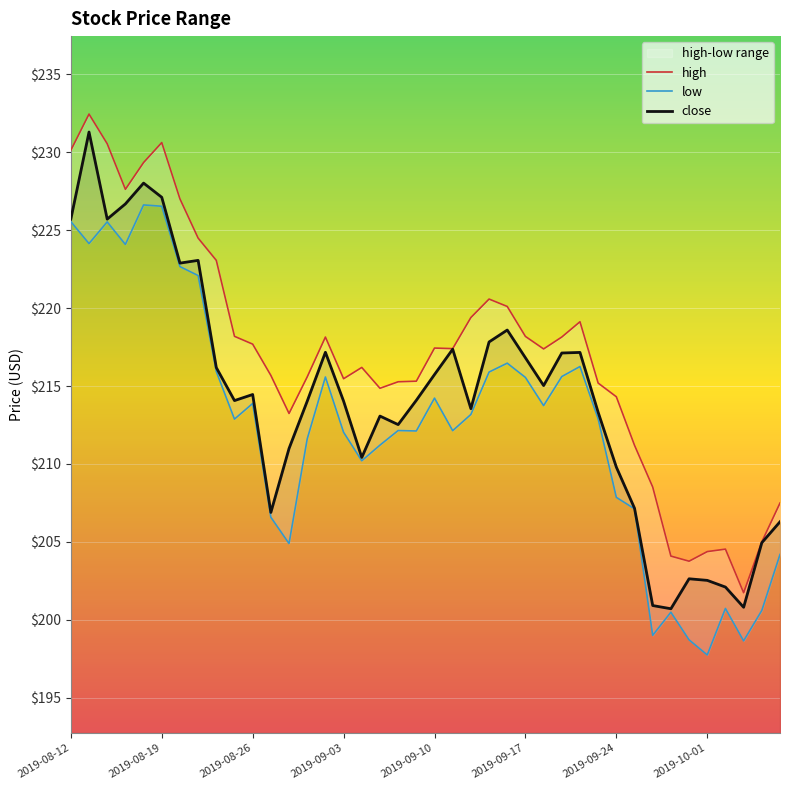

What is the highest value of the close series?

231.3